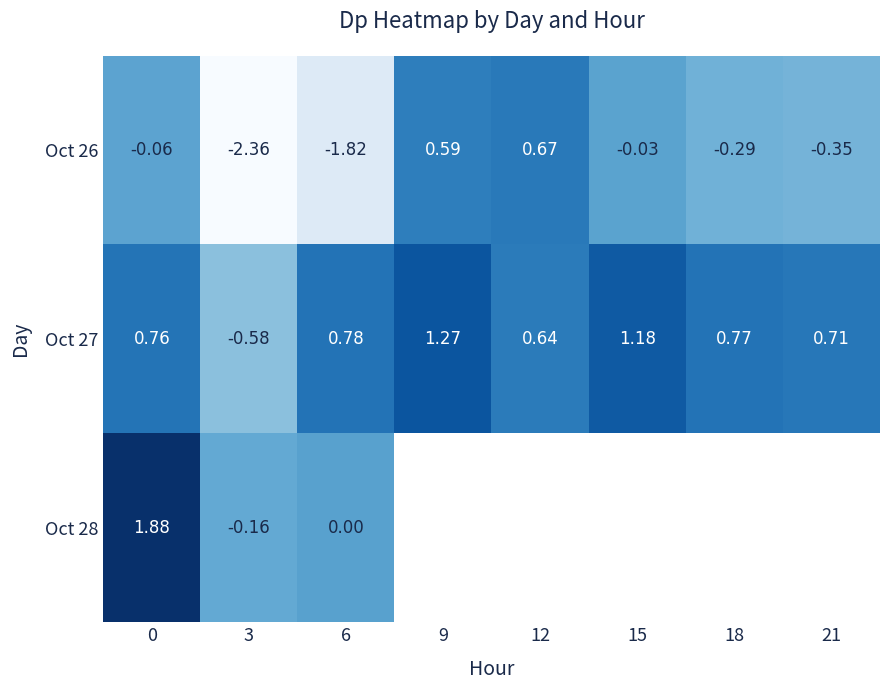

At which label does Oct 27 reach its peak?

9